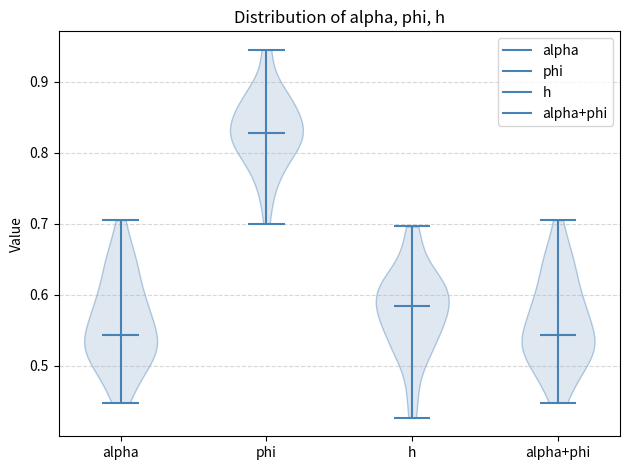

Reading left to right, read every violin against the y-axis: where its median line is, and the lowest and highest points it reaches. The values are not printed on the chart, so give them approximately, as read against the axis.

alpha: median line 0.54, lowest point 0.45, highest point 0.70
phi: median line 0.83, lowest point 0.70, highest point 0.94
h: median line 0.58, lowest point 0.43, highest point 0.70
alpha+phi: median line 0.54, lowest point 0.45, highest point 0.70